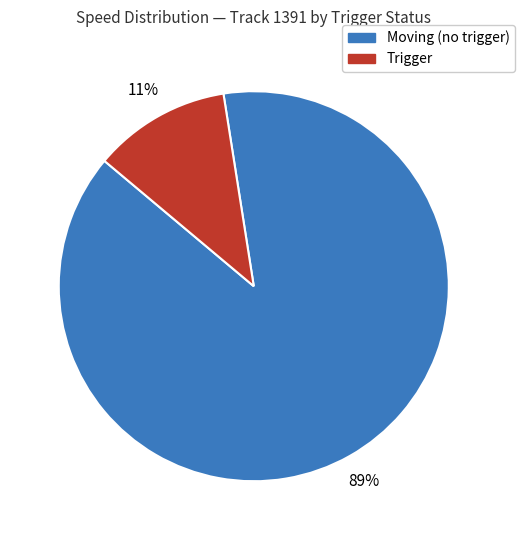

How many slices are in this pie chart?

2